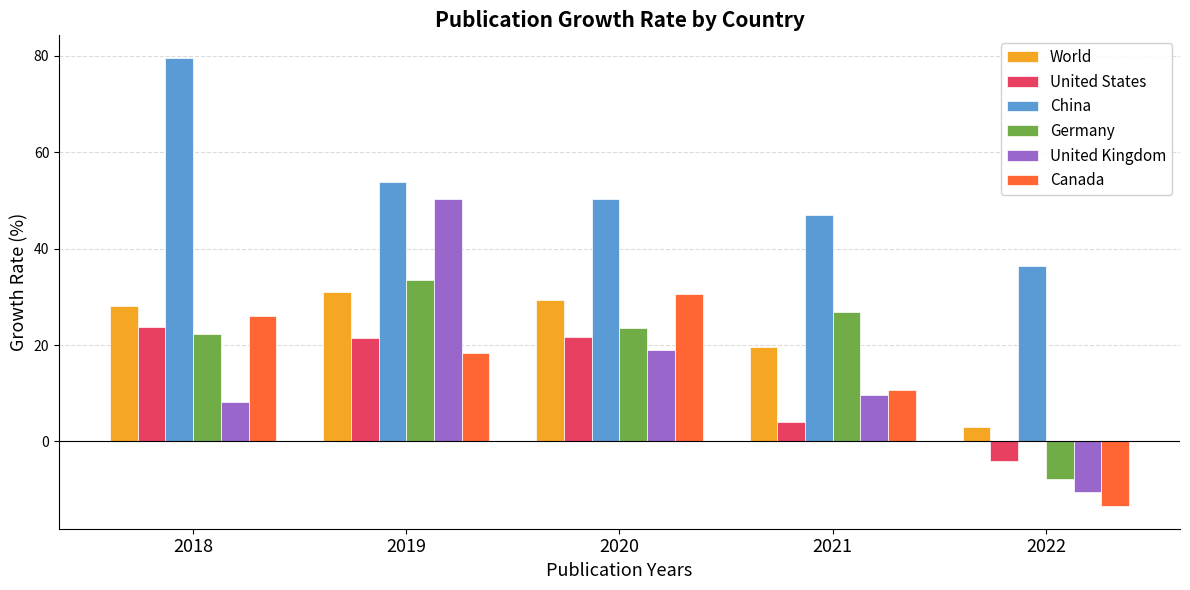

What is the difference between the second highest and minimum values in the Germany series?

34.6